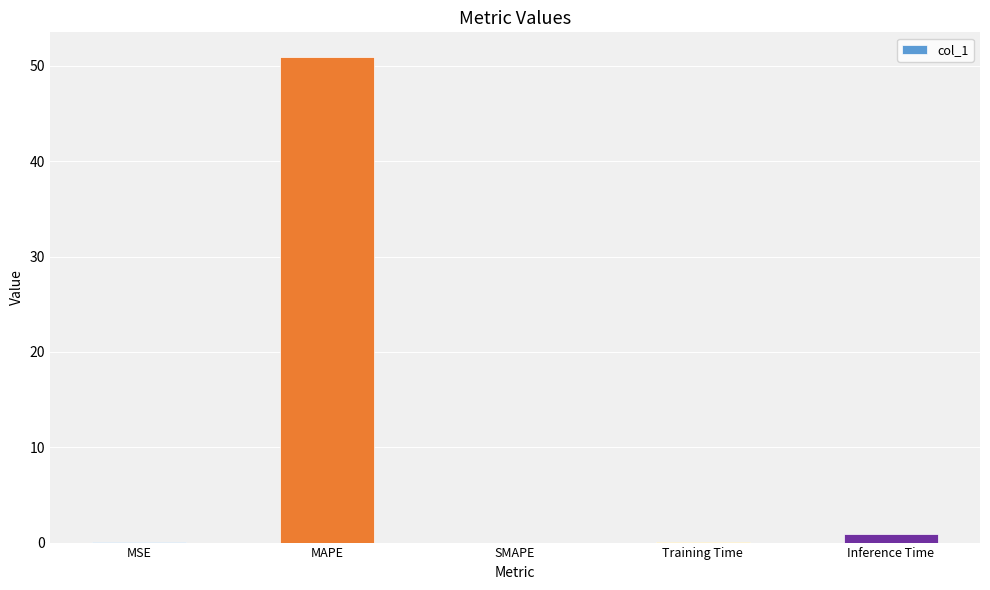

What is the sum of all values?

52.0